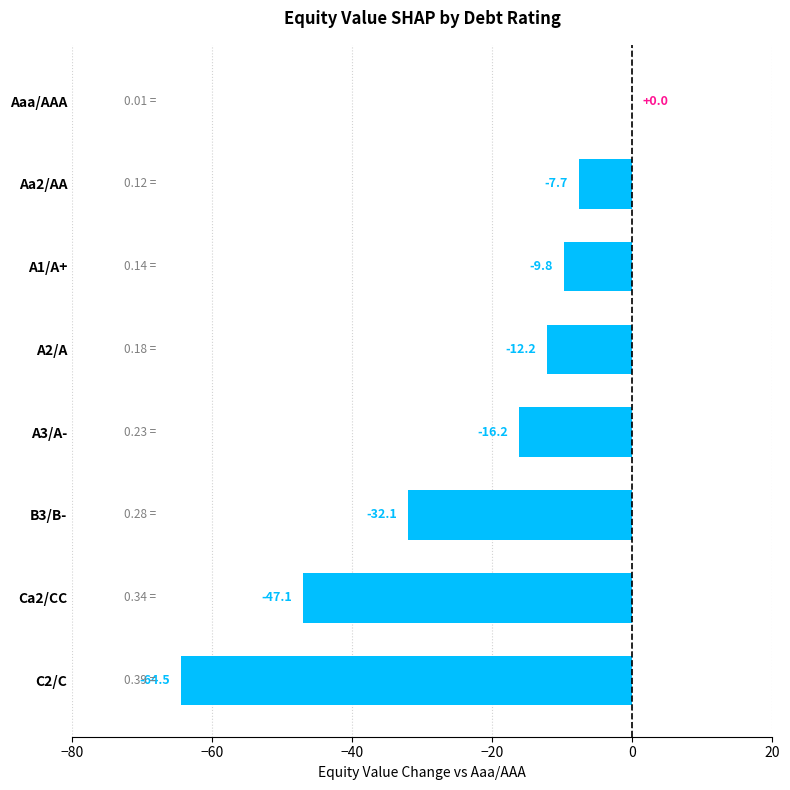

At which category does the chart reach its peak across all series?

Aaa/AAA